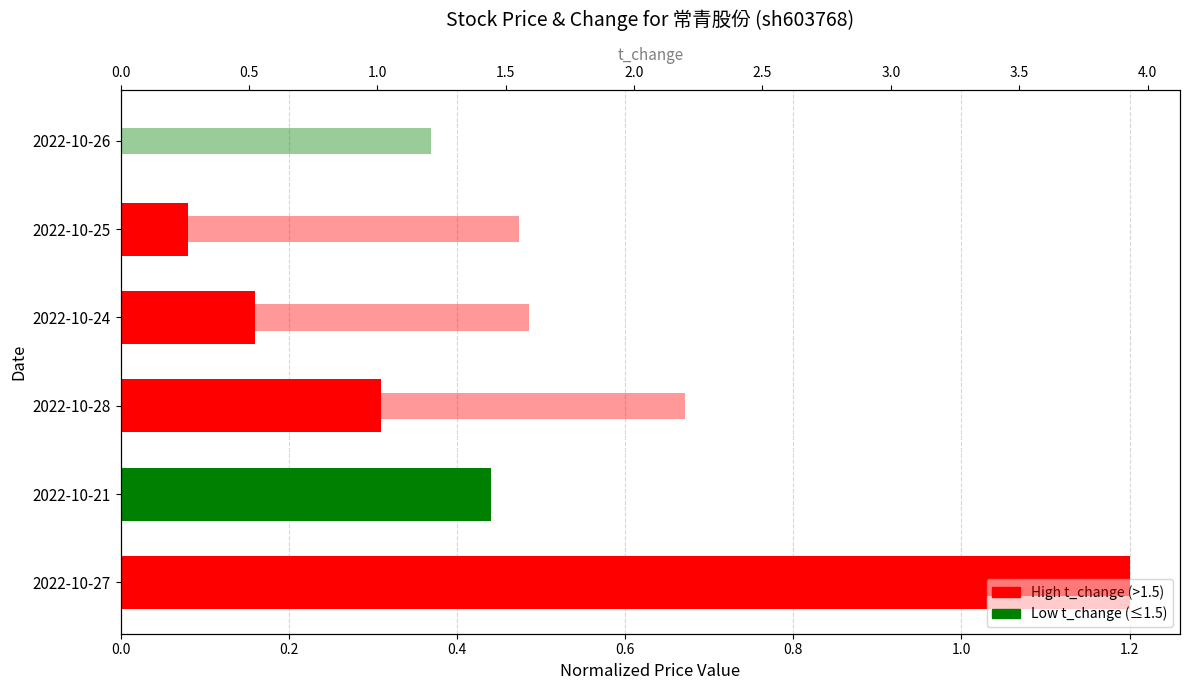

What is the total value across all series at 2022-10-21?

1.8